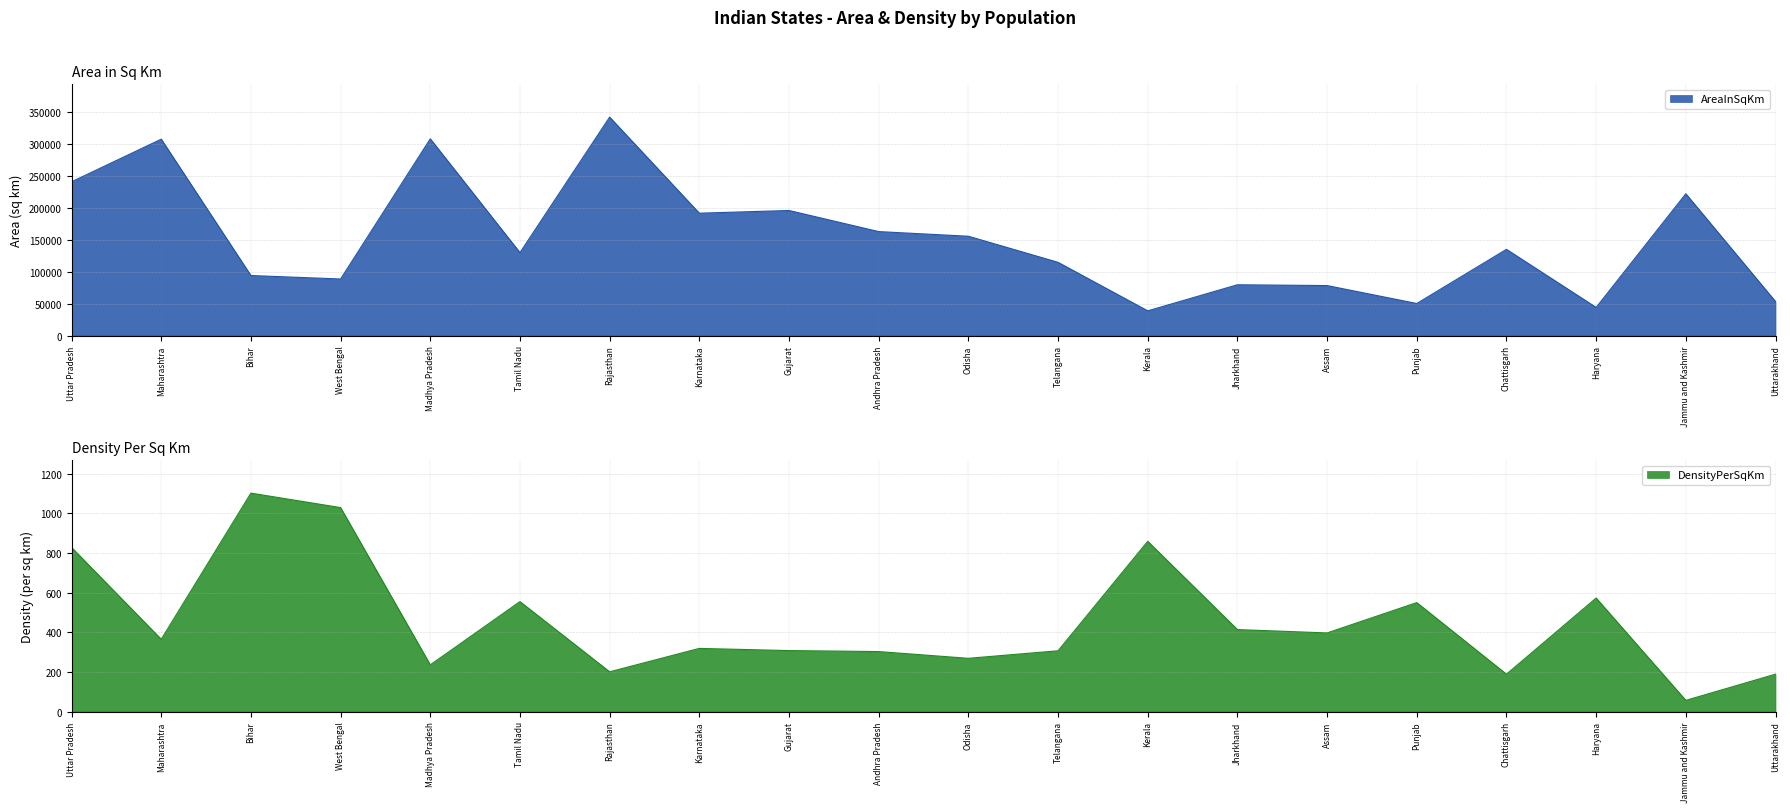

True or false: AreaInSqKm has a value of 171049 at Telangana.

False